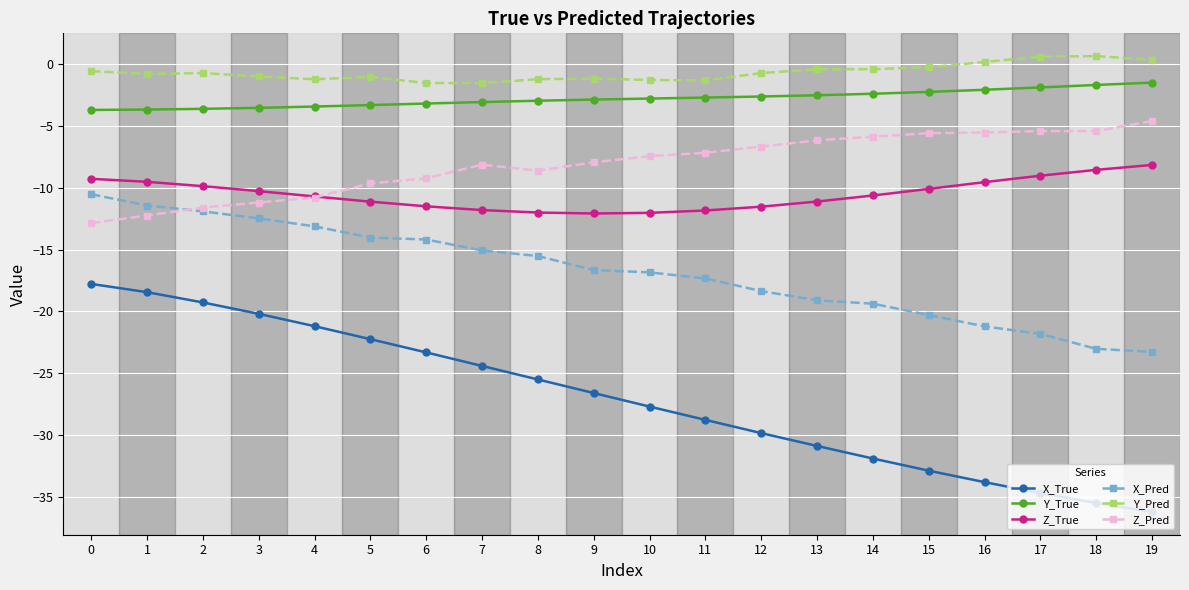

Which series has the largest total across all categories?

Y_Pred